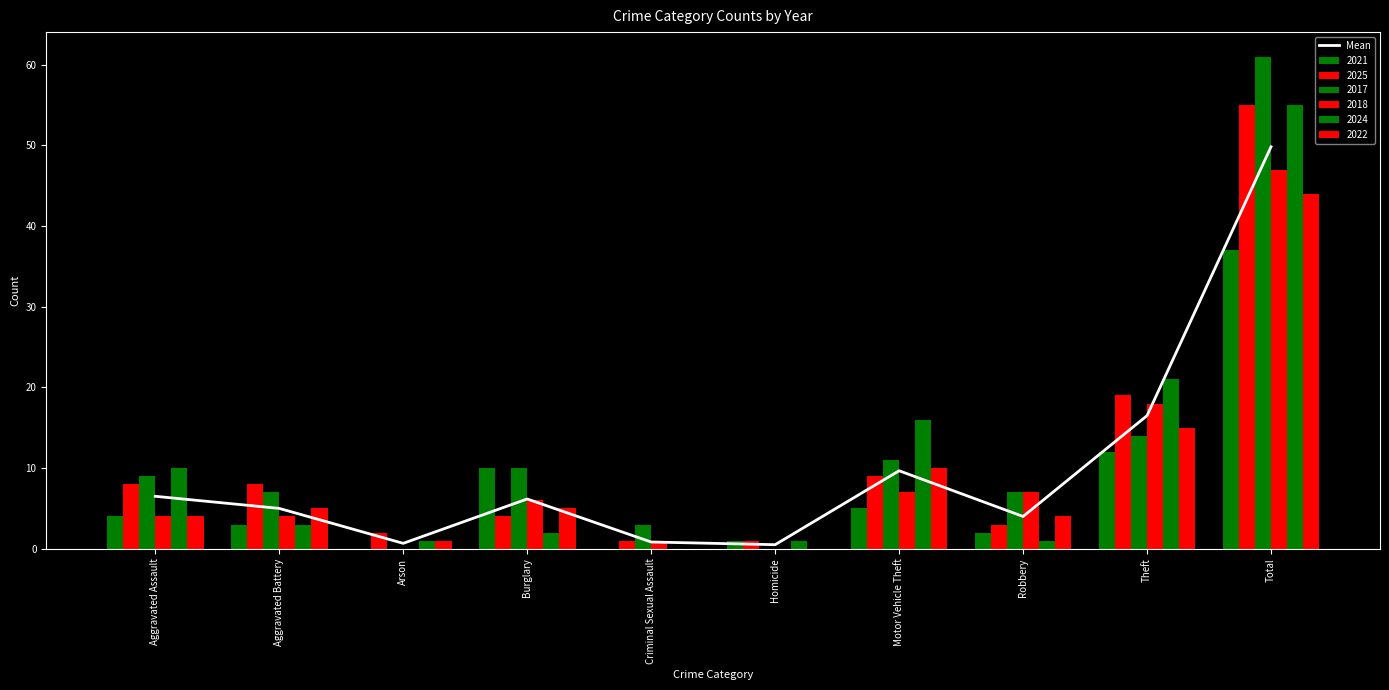

What position from the left is Theft?

9